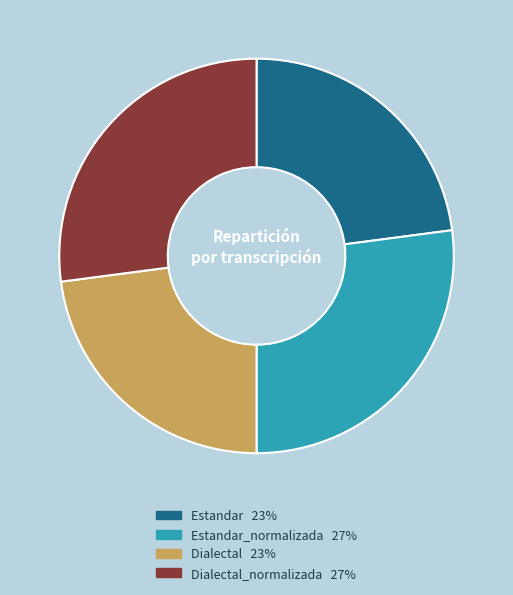

Does any single category account for the majority?

No